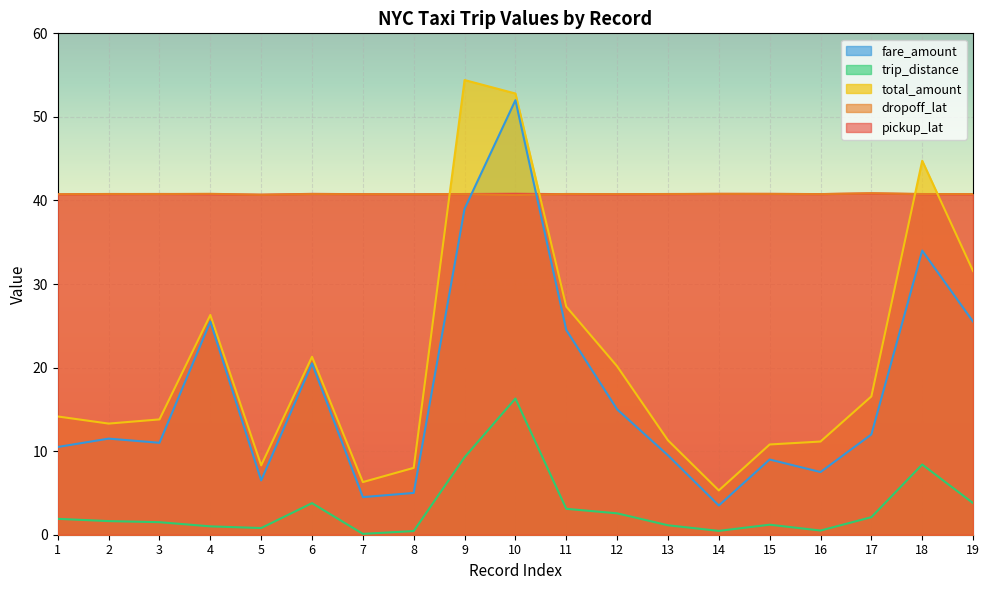

Rank the series by their maximum value, from highest to lowest.

total_amount, fare_amount, dropoff_lat, pickup_lat, trip_distance